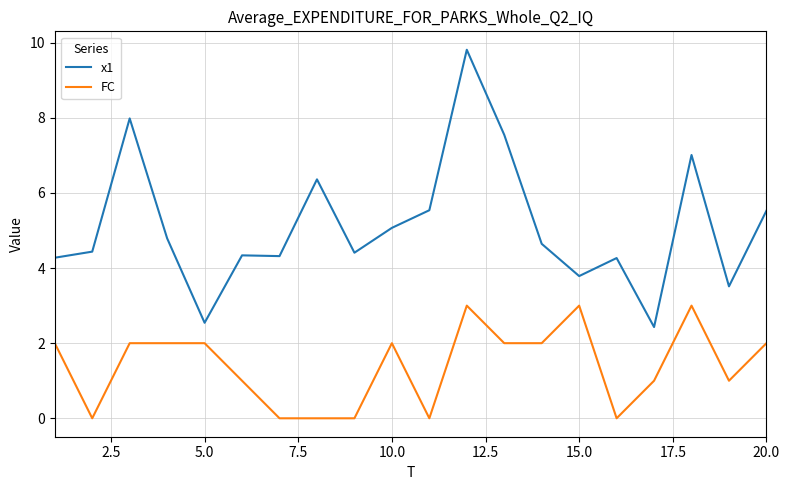

Which series has the largest total across all categories?

x1